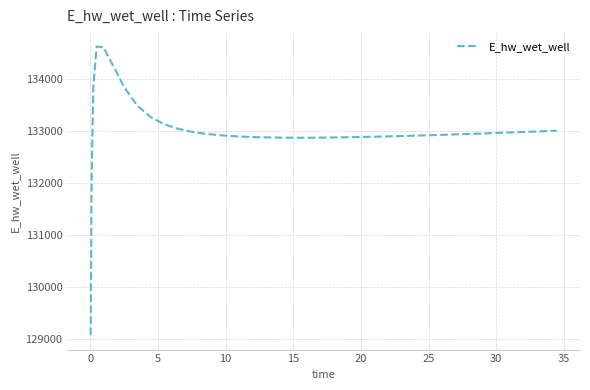

How many categories are shown in the chart?

40